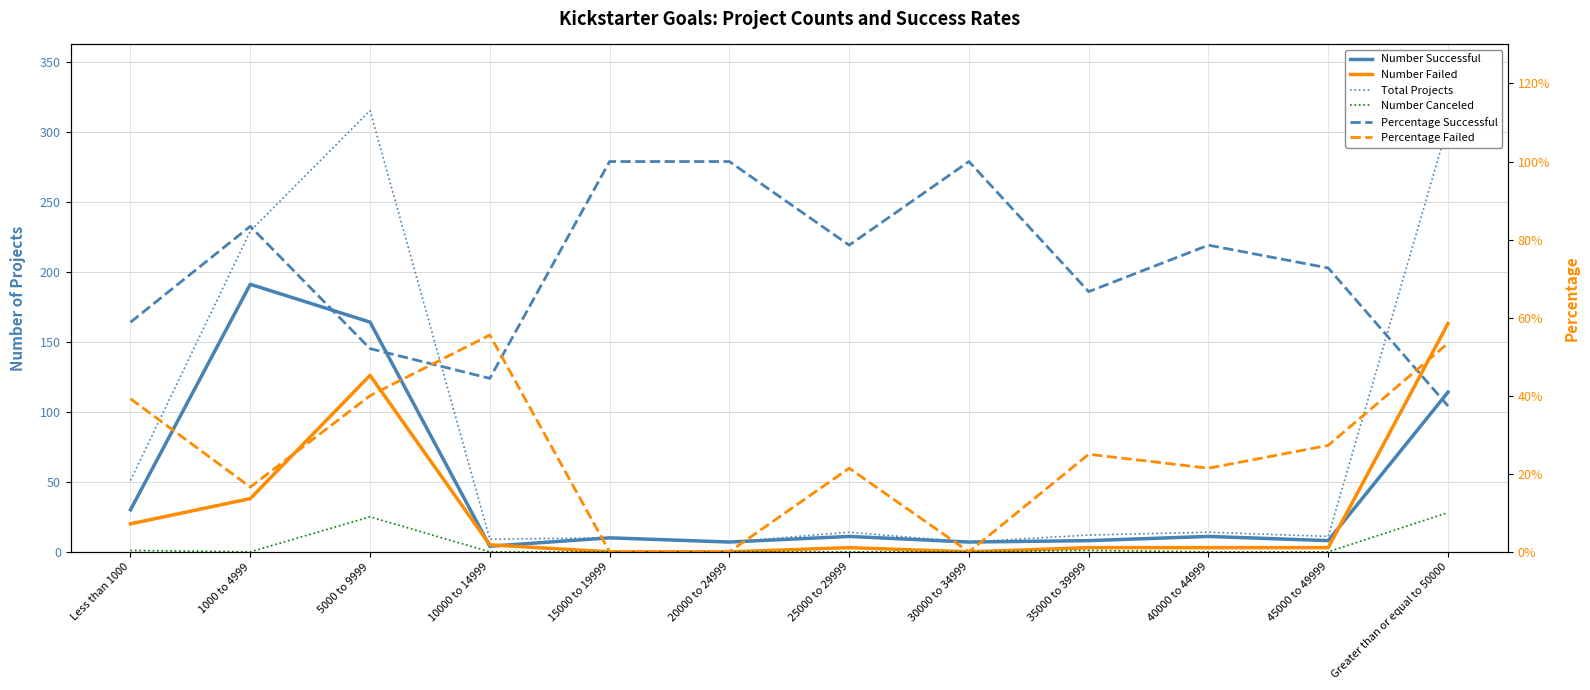

What is the difference between the second highest and second lowest values in the Total Projects series?

298.0